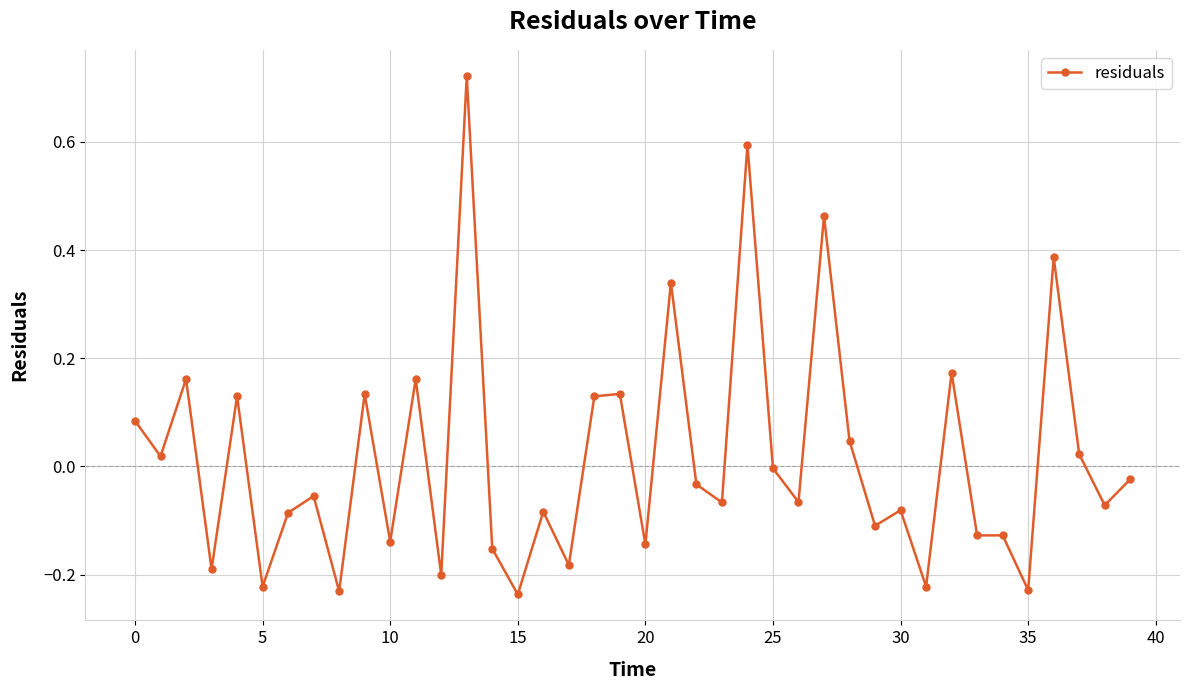

Does the chart have visible grid lines?

Yes